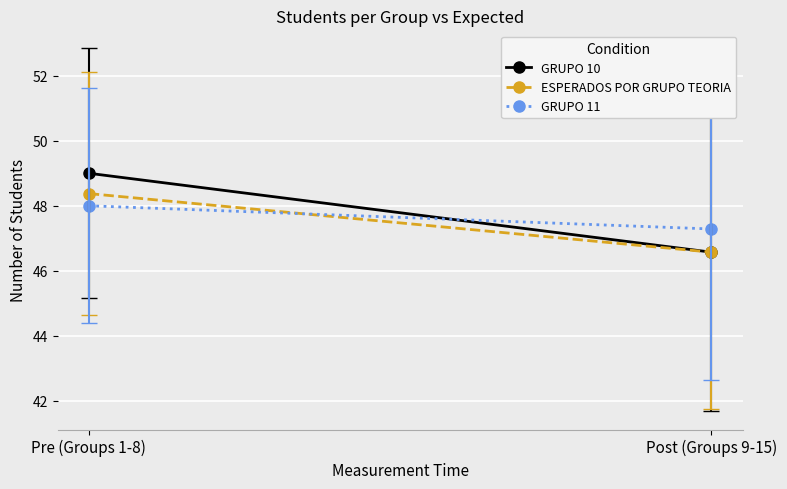

What is the value of the ESPERADOS POR GRUPO TEORIA point at the 1st from the left?

48.4